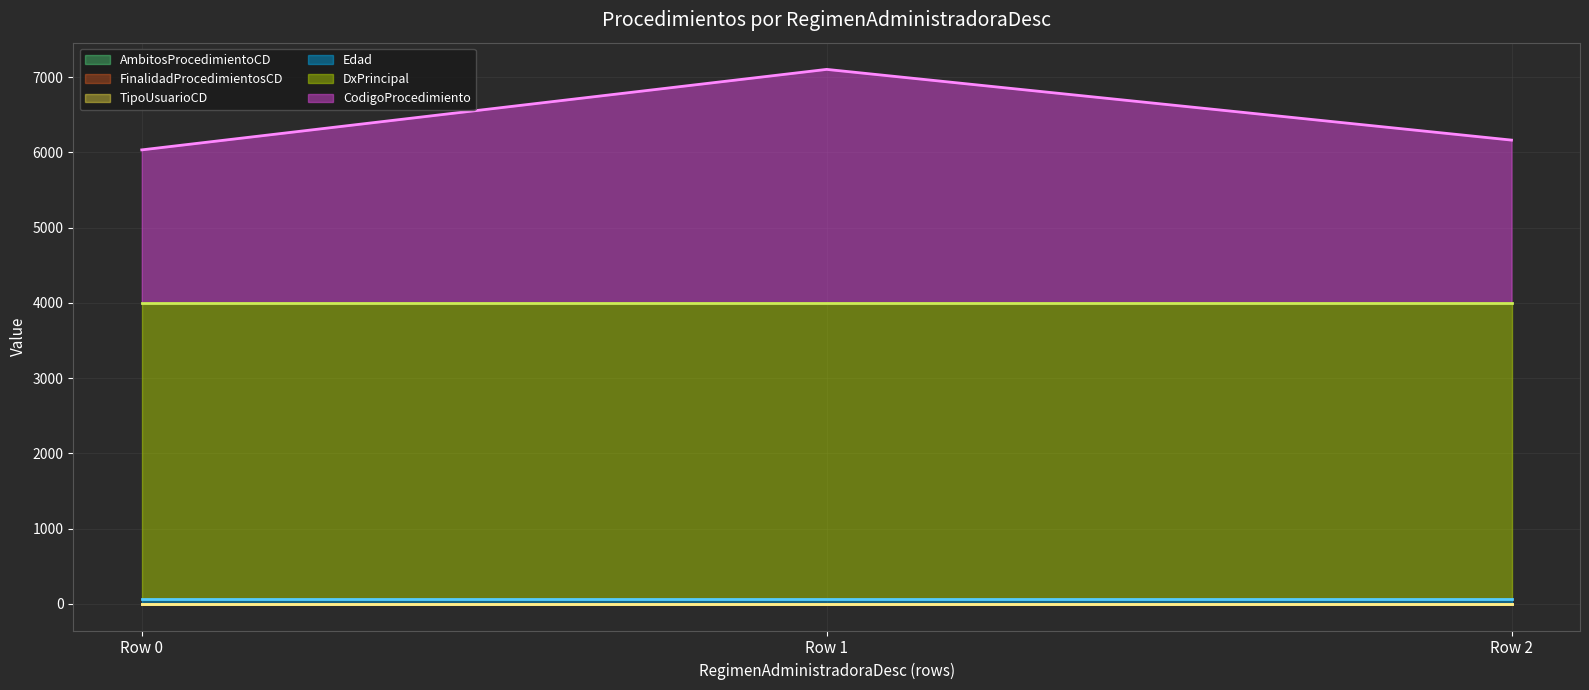

Reading left to right, what are all the values shown in this chart?

AmbitosProcedimientoCD (line): Row 0=0	Row 1=0	Row 2=0
FinalidadProcedimientosCD (line): Row 0=1	Row 1=1	Row 2=1
TipoUsuarioCD (line): Row 0=2	Row 1=2	Row 2=2
Edad (line): Row 0=68	Row 1=68	Row 2=68
DxPrincipal (line): Row 0=3992	Row 1=3992	Row 2=3992
CodigoProcedimiento (line): Row 0=6034	Row 1=7104	Row 2=6164